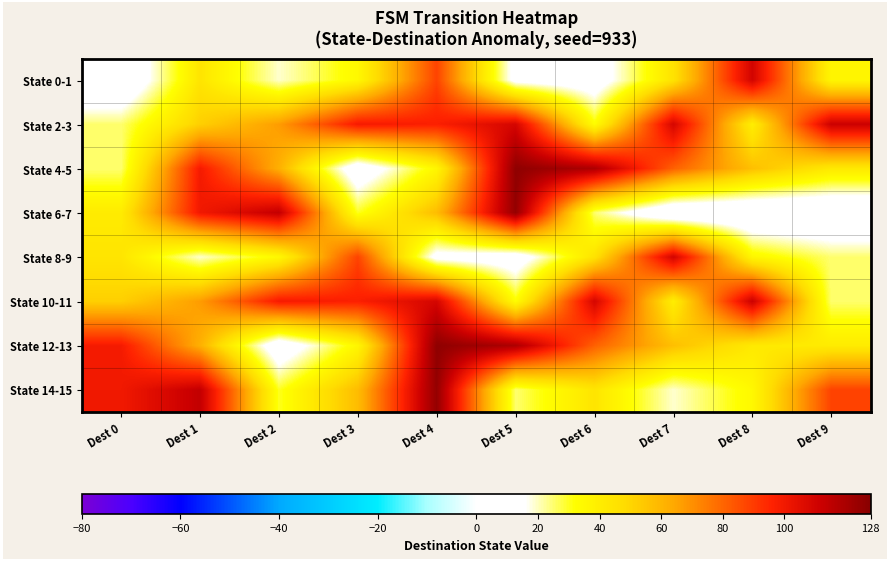

How many data points does each series have?

10